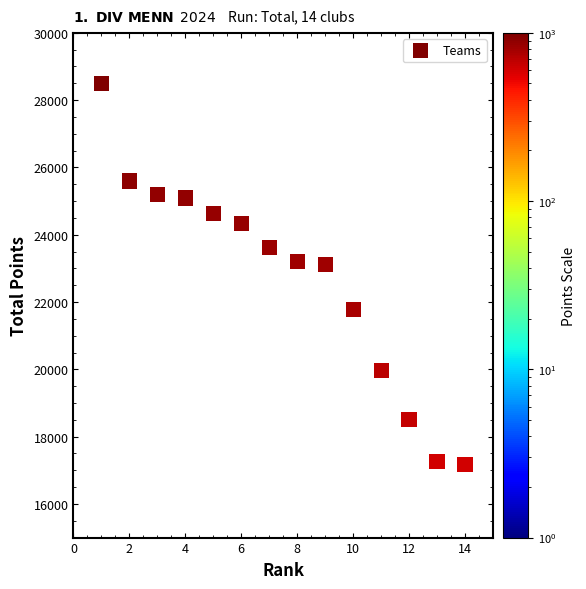

What is the range of Y values (max minus min)?

11317